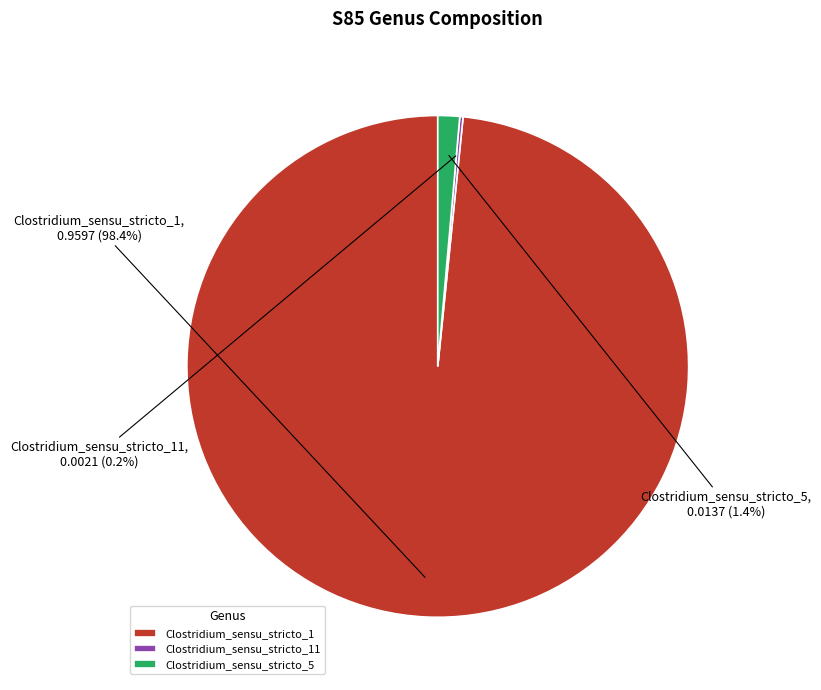

What is the largest slice in the pie chart?

Clostridium_sensu_stricto_1